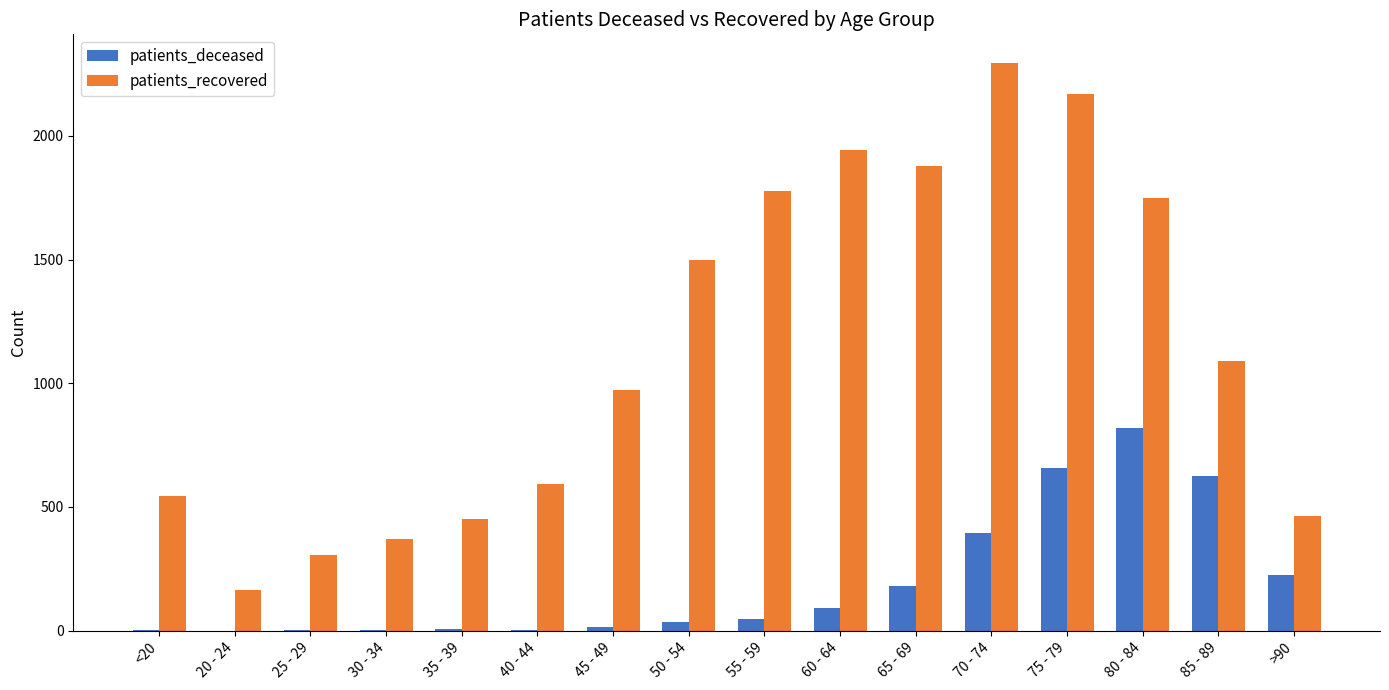

What are all the series names shown in the legend?

patients_deceased, patients_recovered